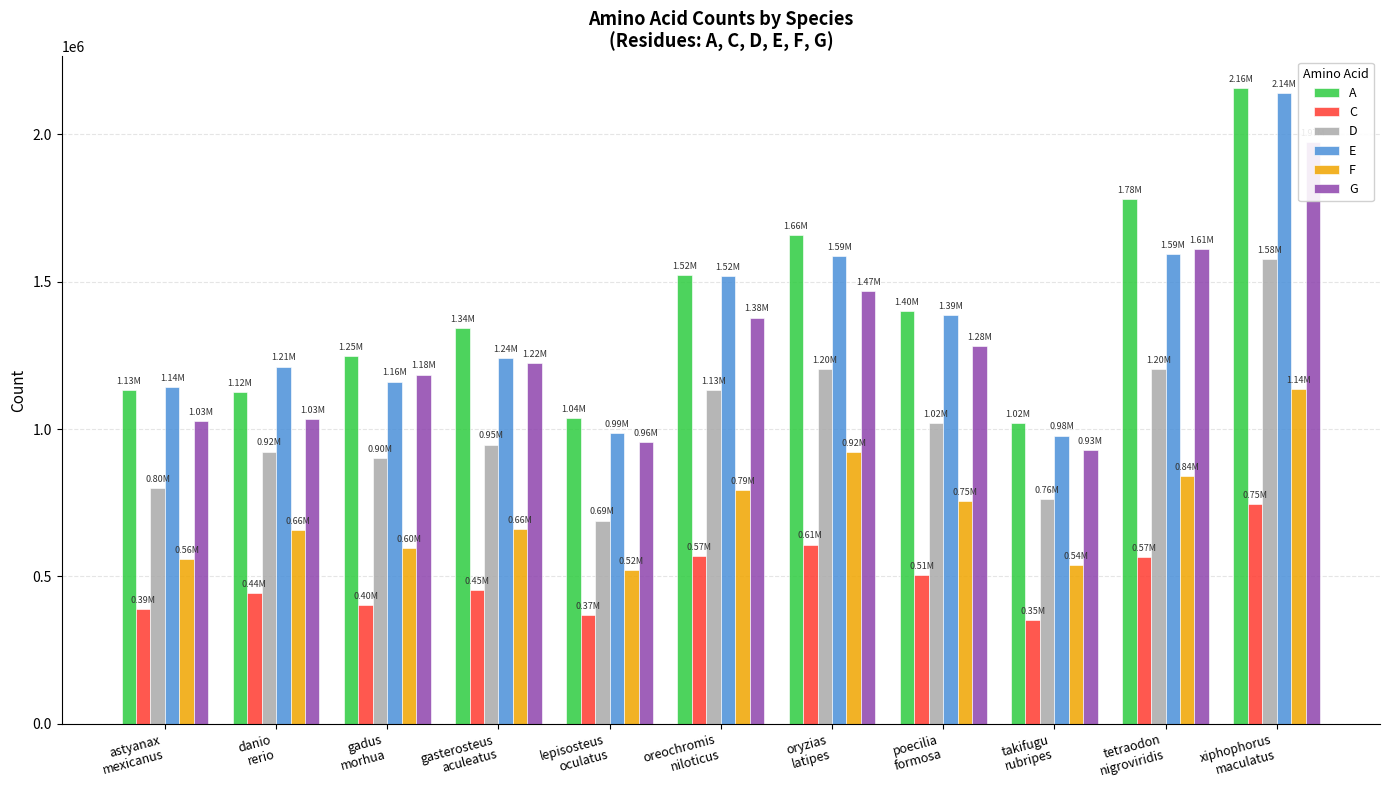

What is the difference between the maximum and minimum values in the C series?

394295